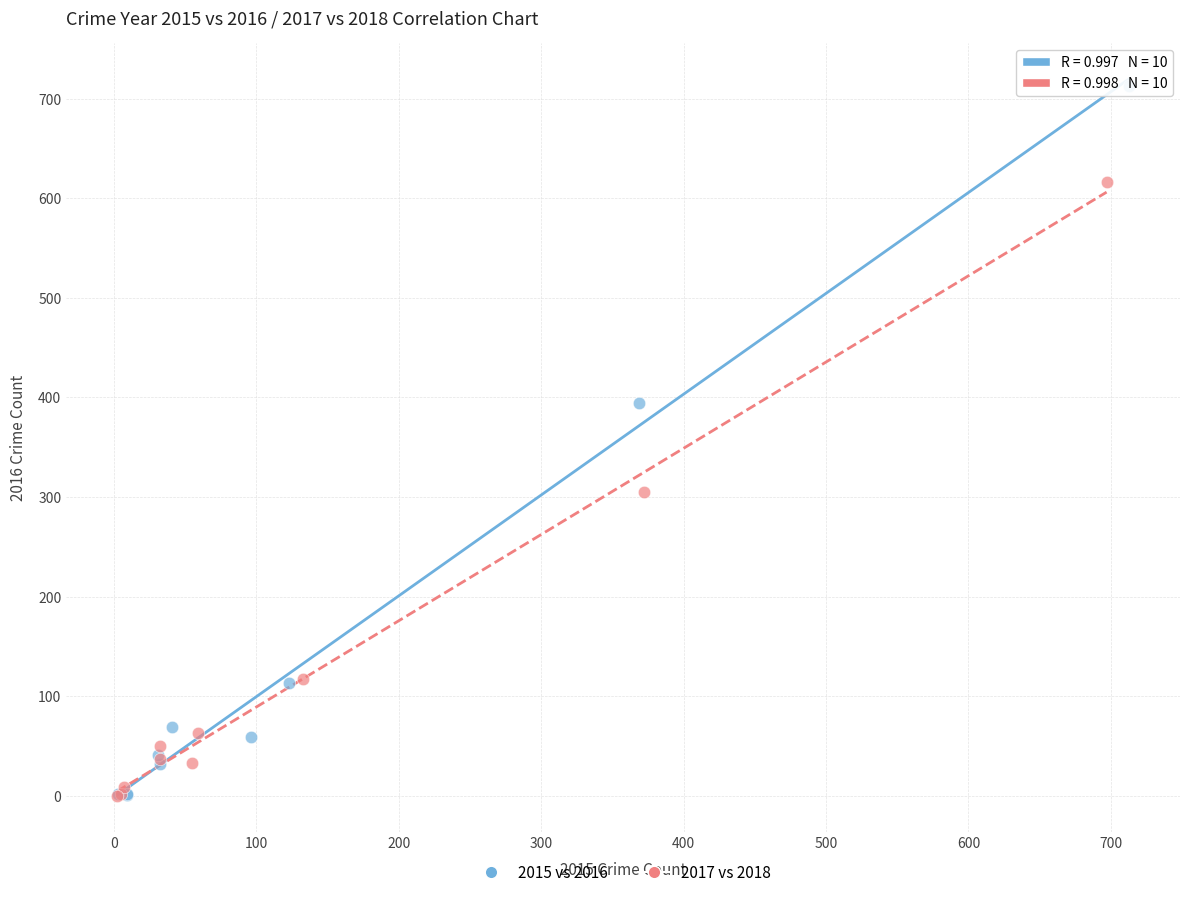

Which series has the widest spread of Y values?

2015 vs 2016